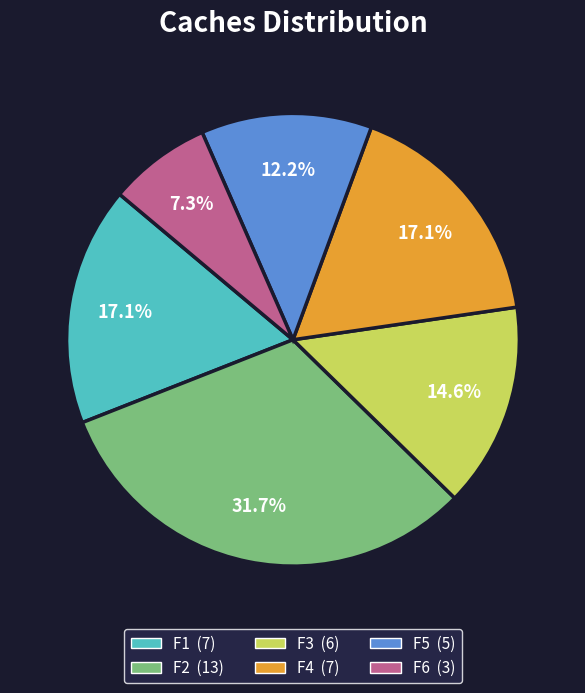

Combined, do F1 and F5 account for over 50%?

No